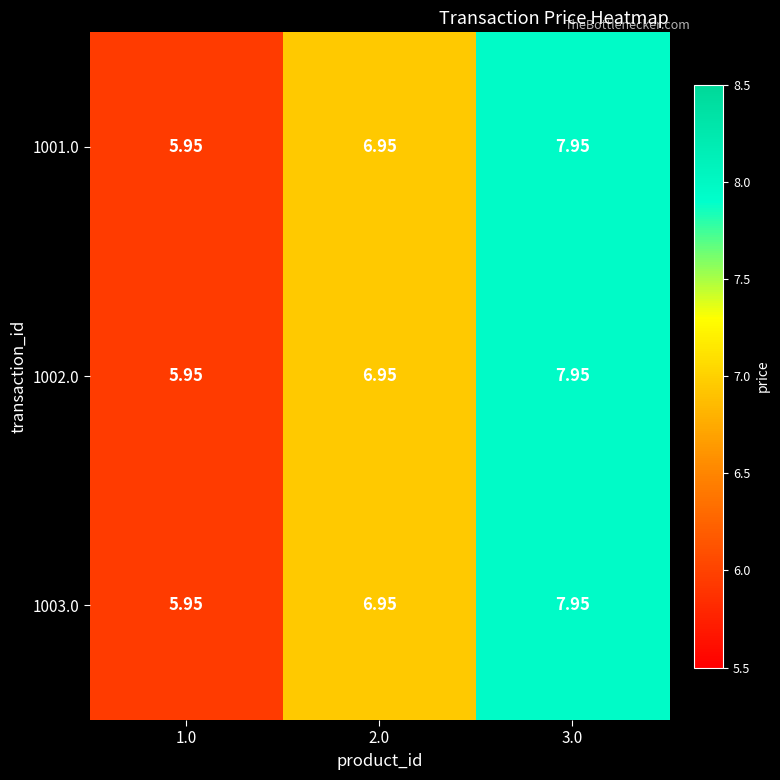

Is the value of 1003.0 at 3.0 greater than the value of 1002.0 at 1.0?

Yes